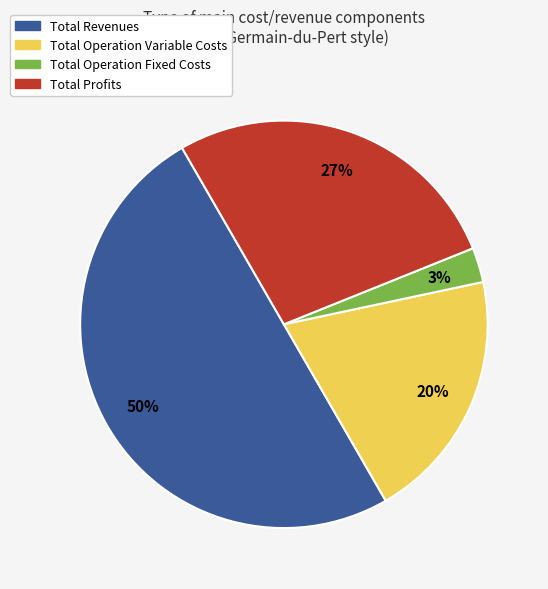

To the nearest percent, what is the average slice percentage?

25%